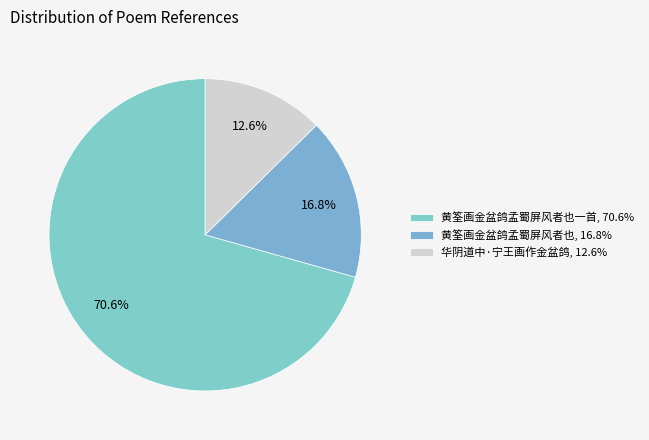

How many segments does this pie chart have?

3